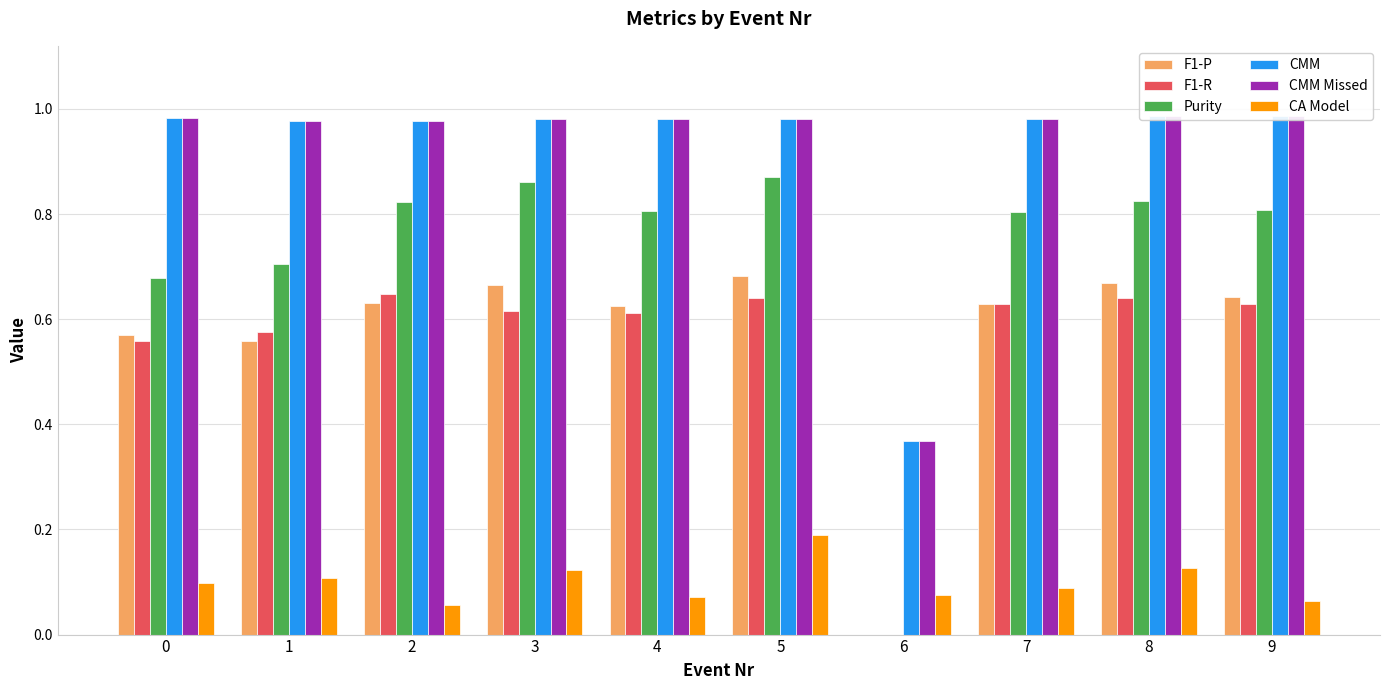

What is the sum of all CMM values?

9.2